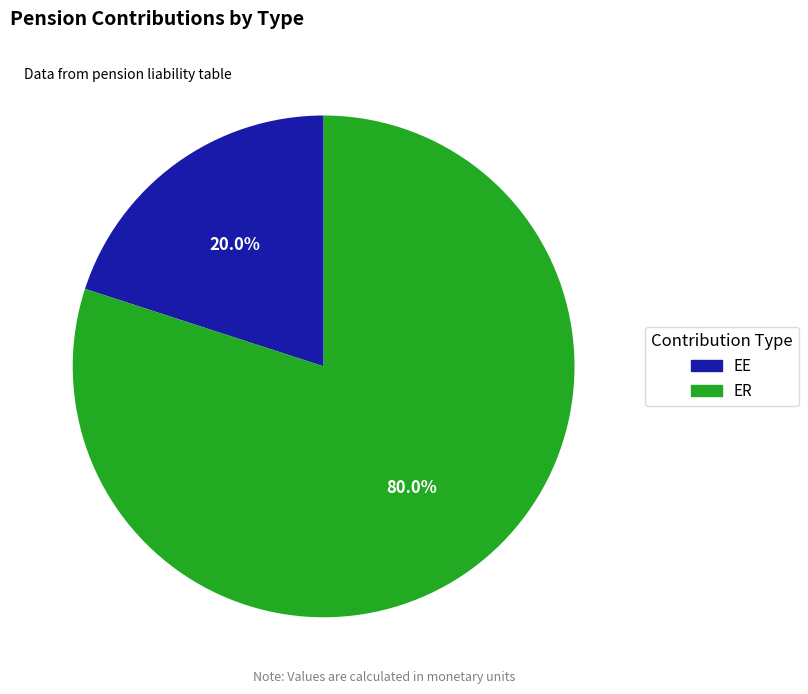

True or false: ER accounts for 69% of the total.

False